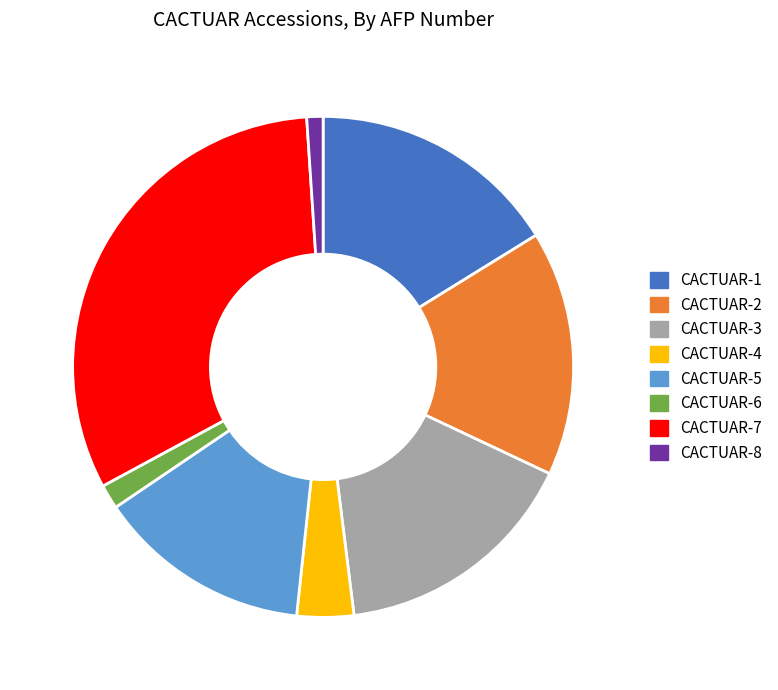

Count the number of slices in the pie.

8